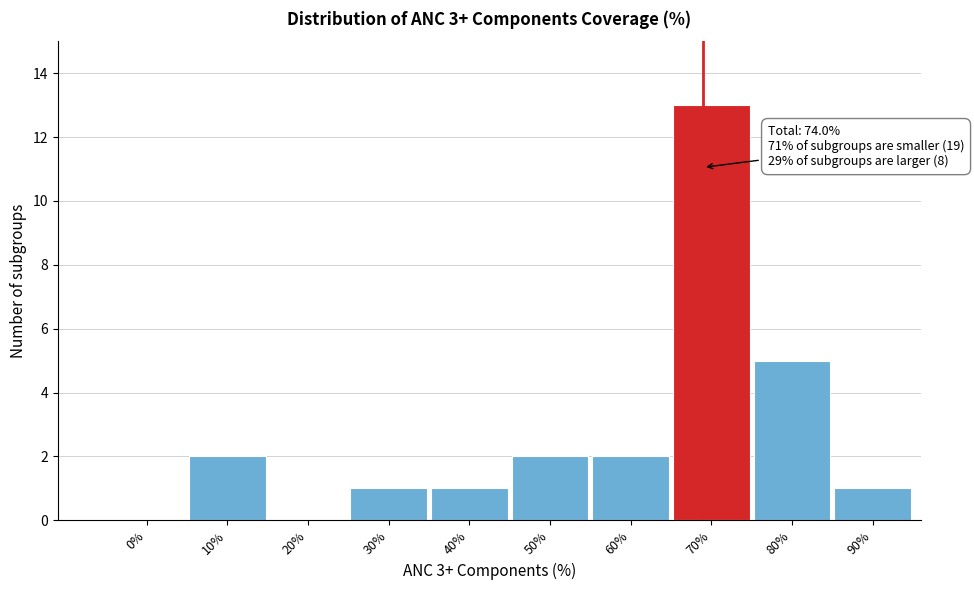

Reading left to right, extract all data points from this chart.

0%=0	10%=2	20%=0	30%=1	40%=1	50%=2	60%=2	70%=13	80%=5	90%=1